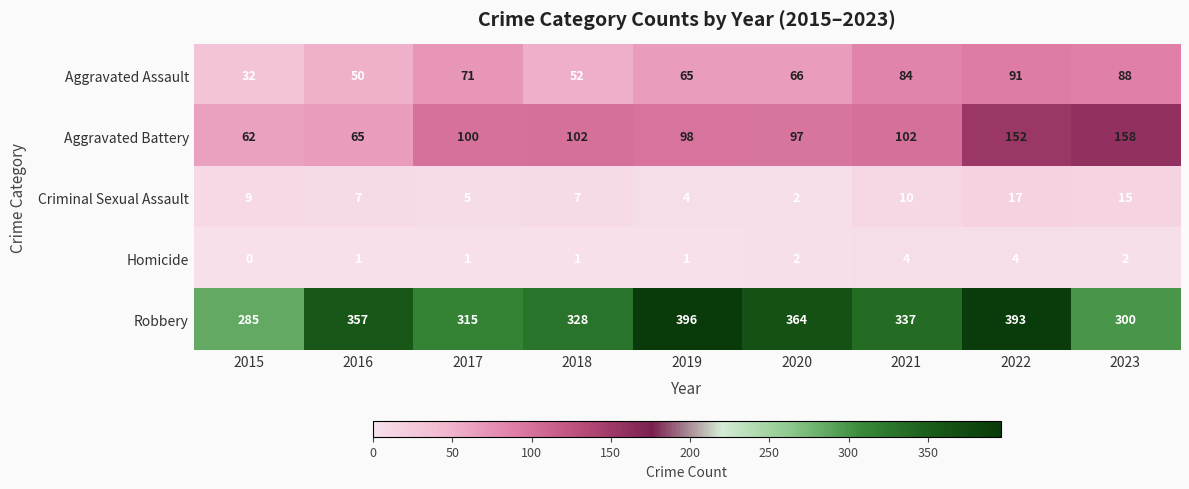

At which label does Aggravated Assault first exceed 66?

2017